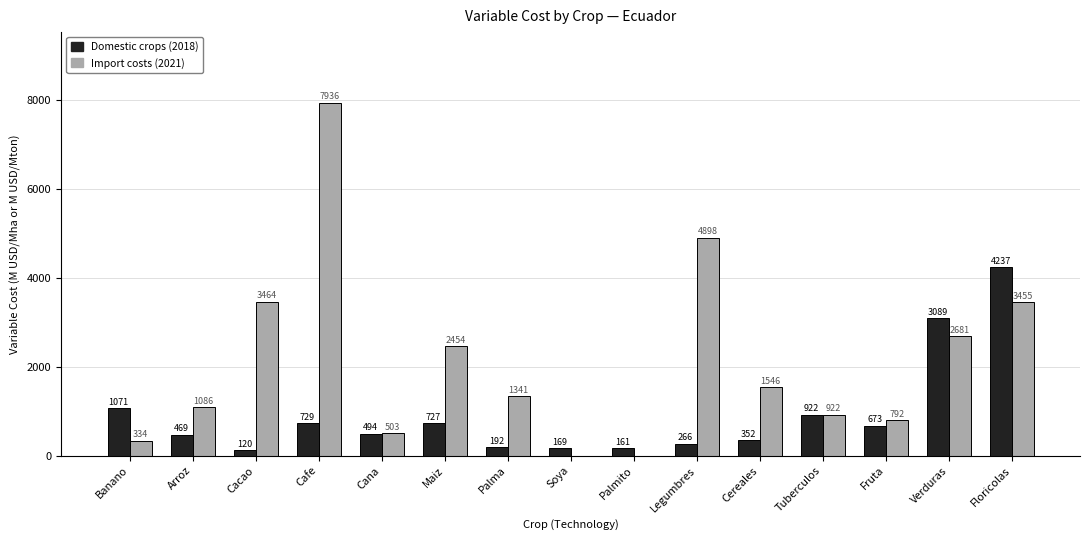

Between Palmito and Tuberculos, which series saw the biggest shift?

Import costs (2021)